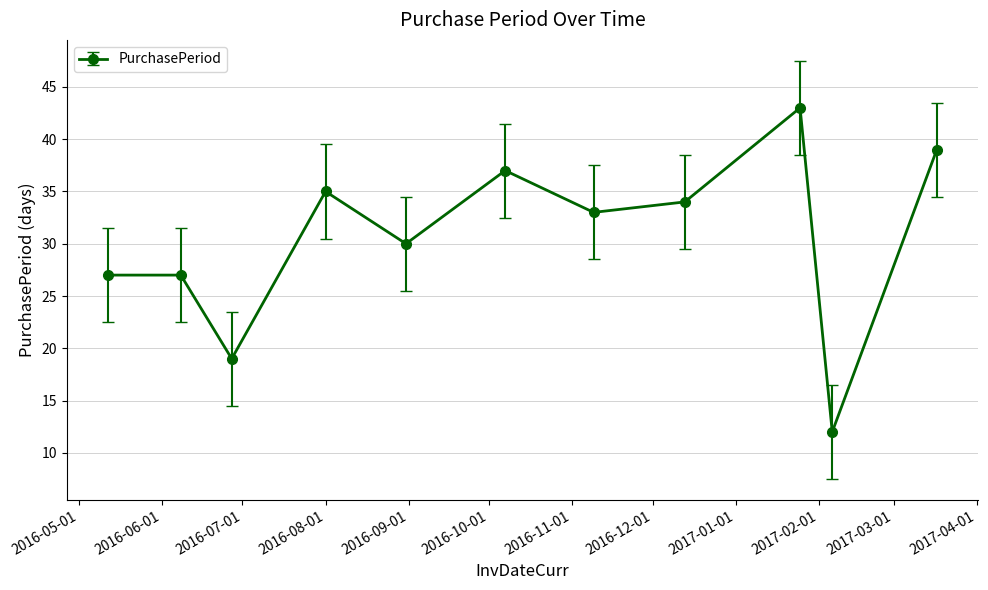

What is the average value?

31